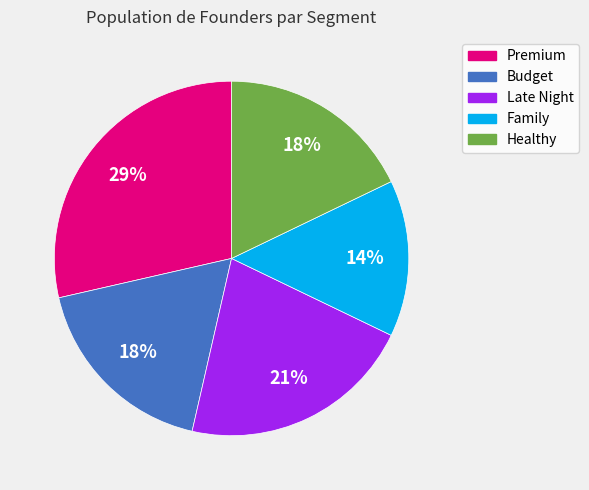

Which category has the biggest portion of the pie?

Premium